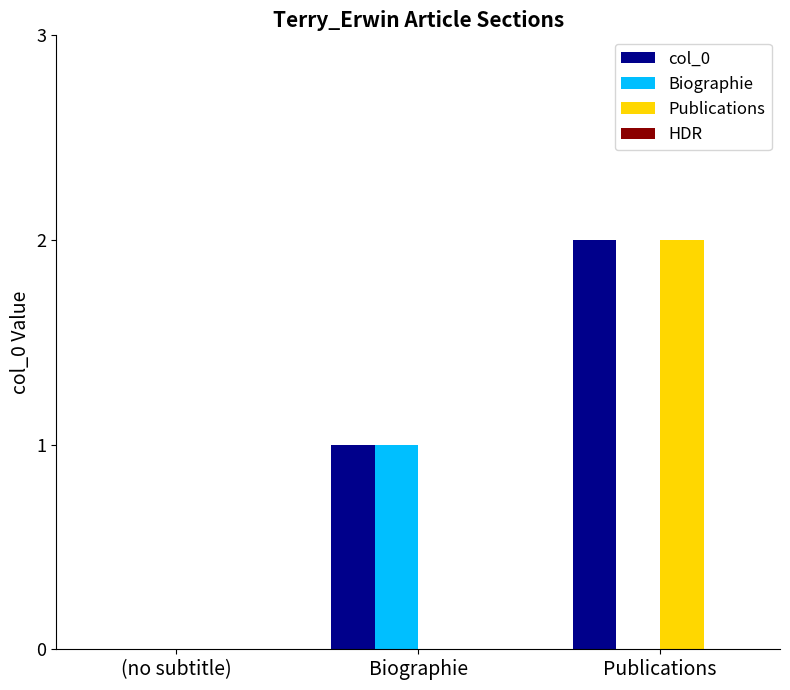

Are the bars horizontal?

No